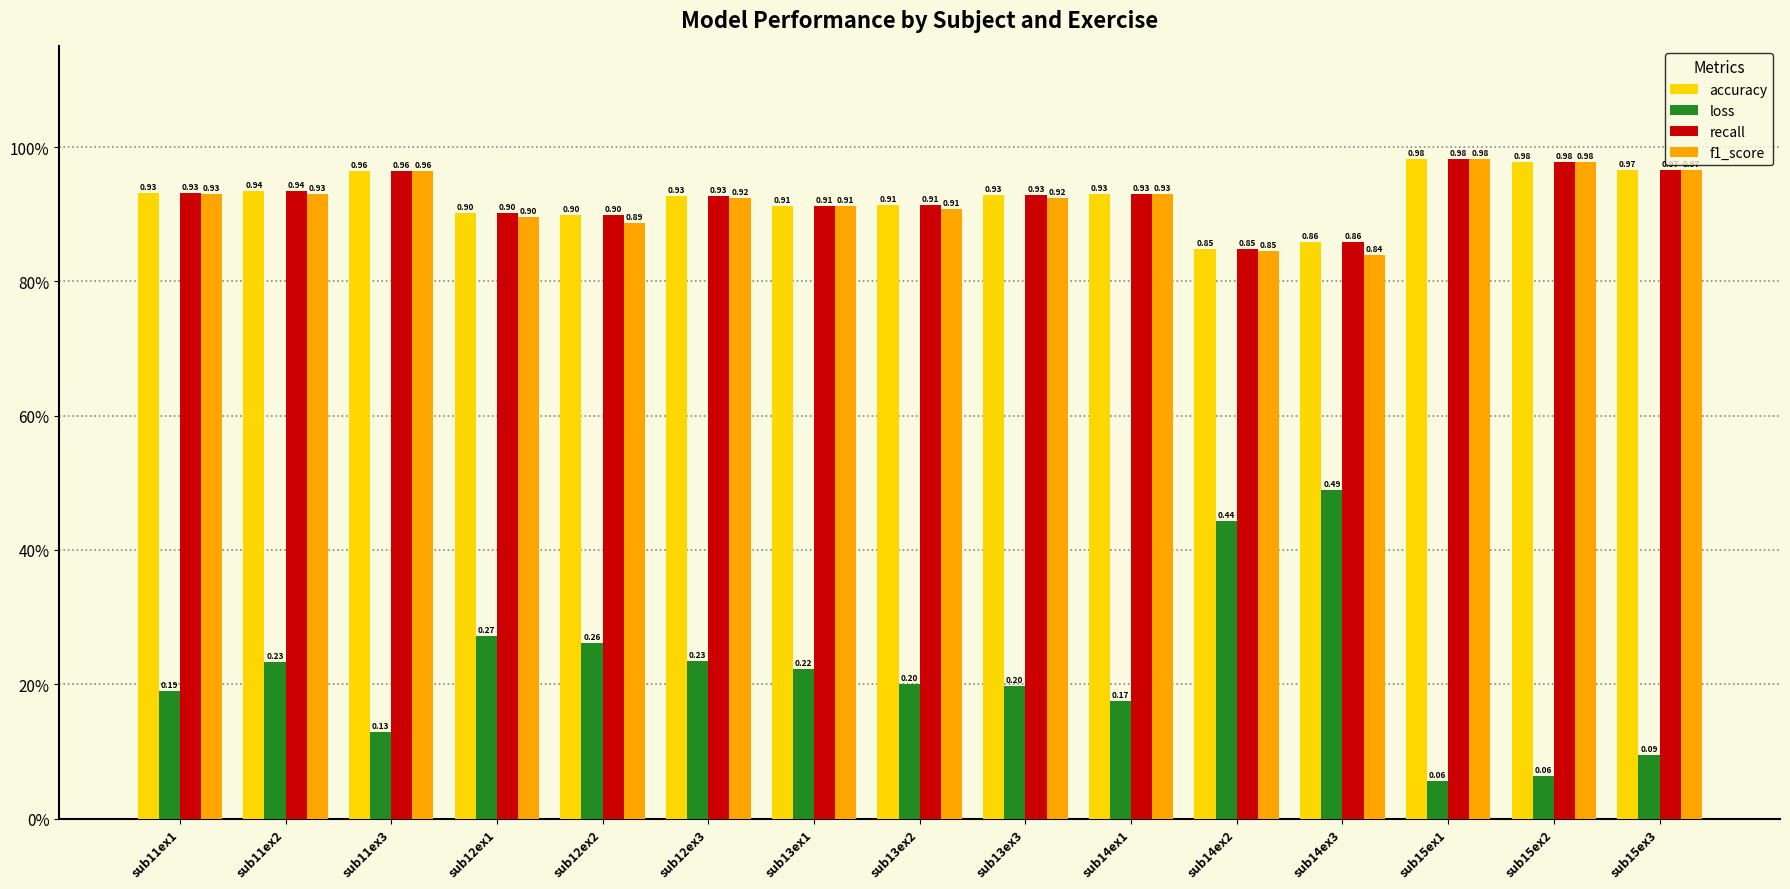

Reading left to right, what are all the values shown in this chart?

accuracy: sub11ex1=0.9	sub11ex2=0.9	sub11ex3=1.0	sub12ex1=0.9	sub12ex2=0.9	sub12ex3=0.9	sub13ex1=0.9	sub13ex2=0.9	sub13ex3=0.9	sub14ex1=0.9	sub14ex2=0.8	sub14ex3=0.9	sub15ex1=1.0	sub15ex2=1.0	sub15ex3=1.0
loss: sub11ex1=0.2	sub11ex2=0.2	sub11ex3=0.1	sub12ex1=0.3	sub12ex2=0.3	sub12ex3=0.2	sub13ex1=0.2	sub13ex2=0.2	sub13ex3=0.2	sub14ex1=0.2	sub14ex2=0.4	sub14ex3=0.5	sub15ex1=0.1	sub15ex2=0.1	sub15ex3=0.1
recall: sub11ex1=0.9	sub11ex2=0.9	sub11ex3=1.0	sub12ex1=0.9	sub12ex2=0.9	sub12ex3=0.9	sub13ex1=0.9	sub13ex2=0.9	sub13ex3=0.9	sub14ex1=0.9	sub14ex2=0.8	sub14ex3=0.9	sub15ex1=1.0	sub15ex2=1.0	sub15ex3=1.0
f1_score: sub11ex1=0.9	sub11ex2=0.9	sub11ex3=1.0	sub12ex1=0.9	sub12ex2=0.9	sub12ex3=0.9	sub13ex1=0.9	sub13ex2=0.9	sub13ex3=0.9	sub14ex1=0.9	sub14ex2=0.8	sub14ex3=0.8	sub15ex1=1.0	sub15ex2=1.0	sub15ex3=1.0